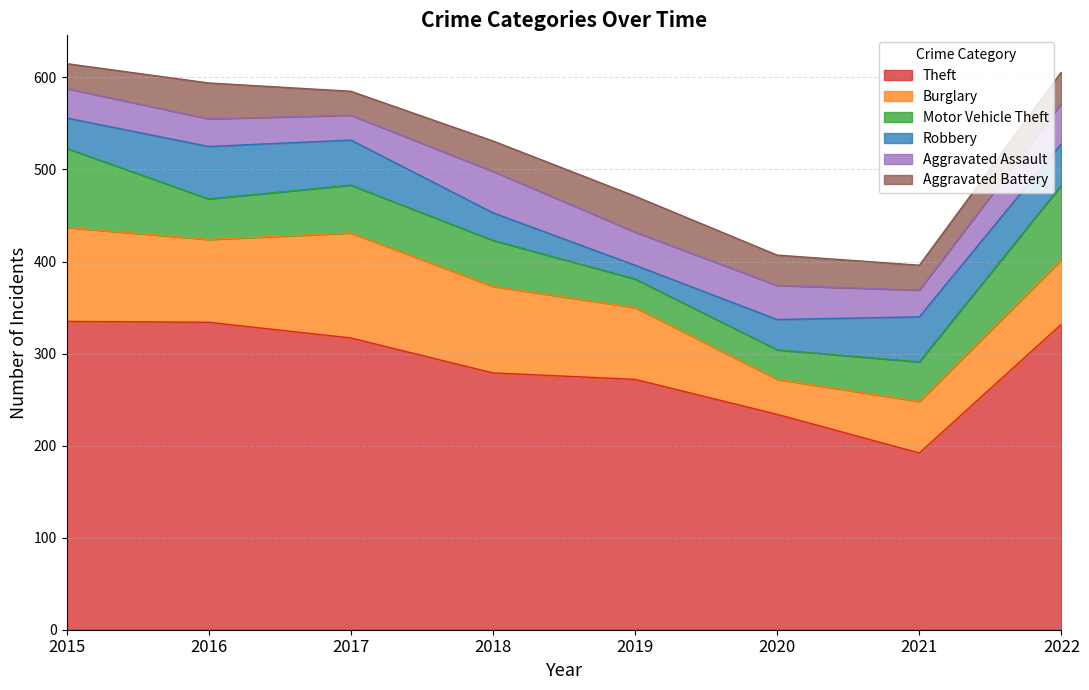

What is the sum of the Theft values at 2019 and 2016?

606